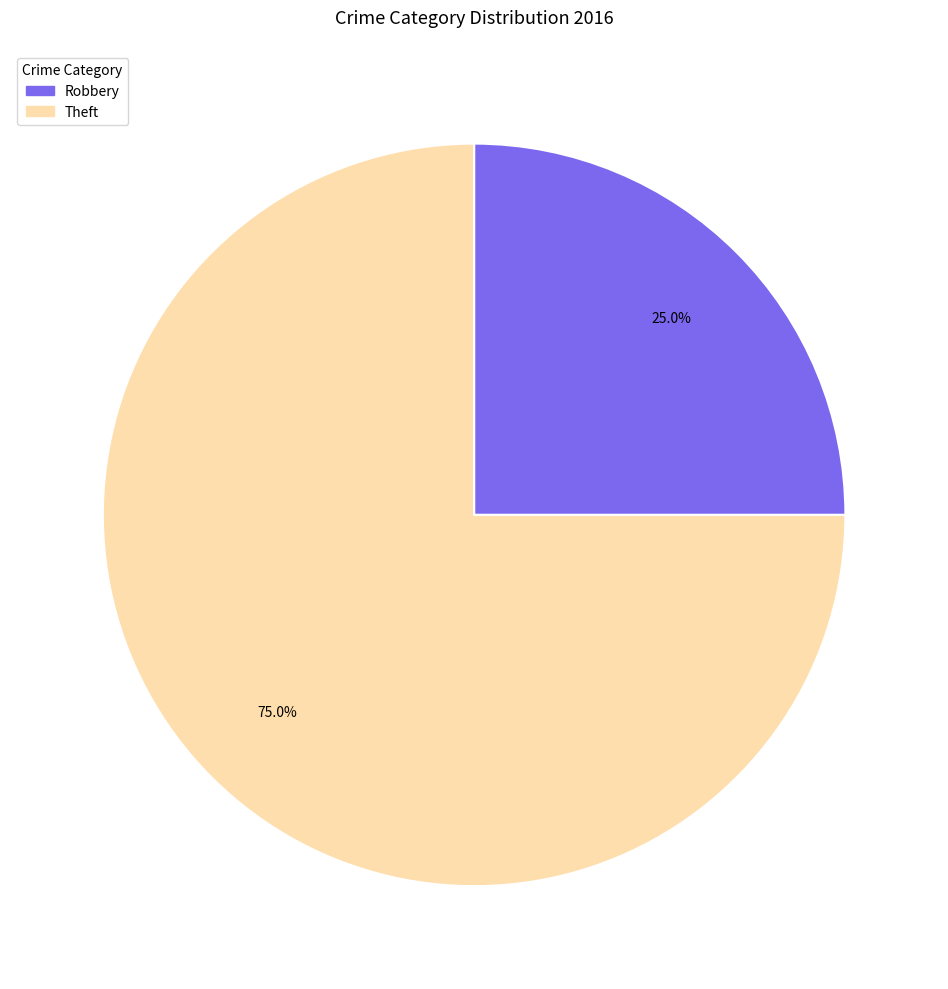

What percentage is the Theft slice, to the nearest percent?

75%